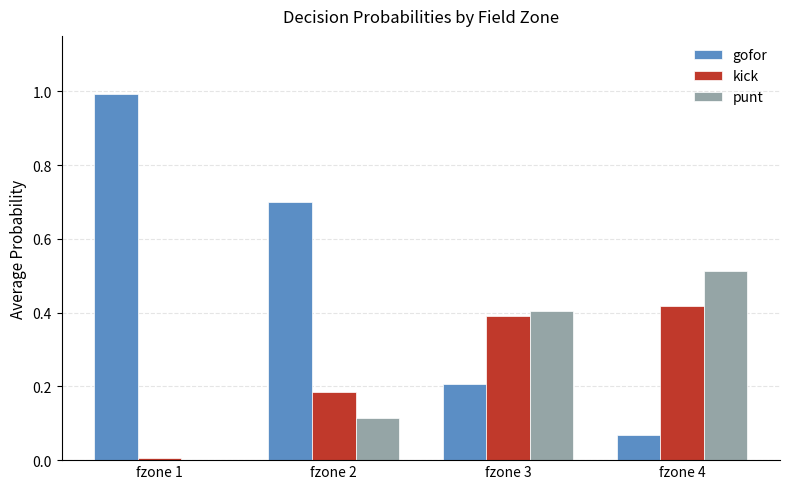

What is the greatest value displayed?

1.0